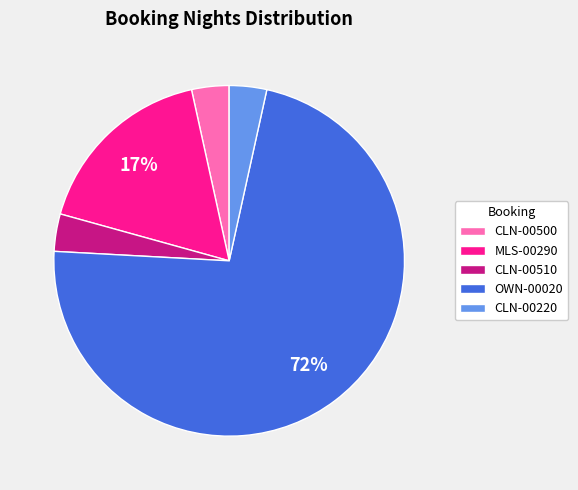

Between CLN-00220 and MLS-00290, which is larger?

MLS-00290